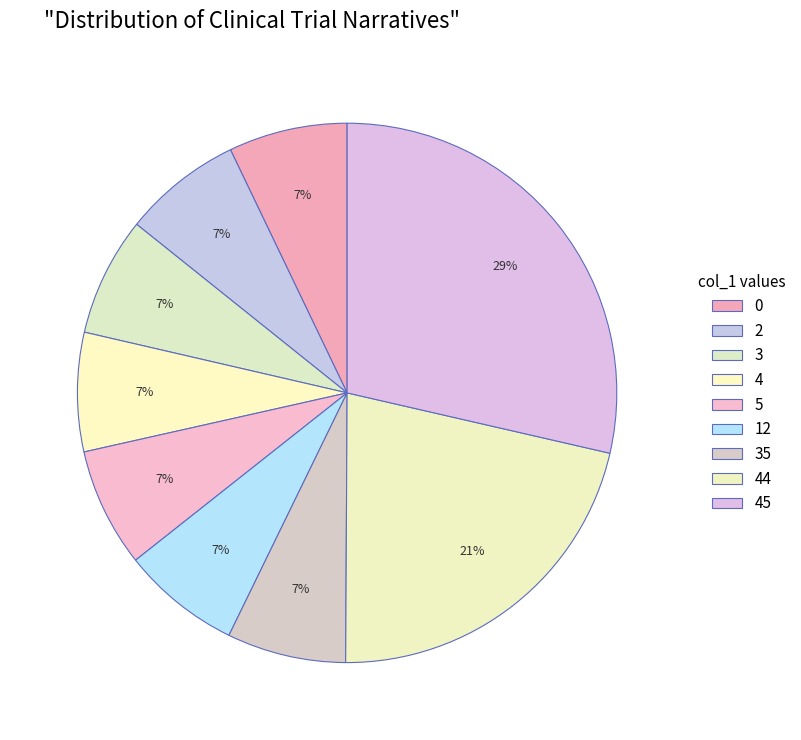

The 44 slice represents 1% of the pie. True or false?

False